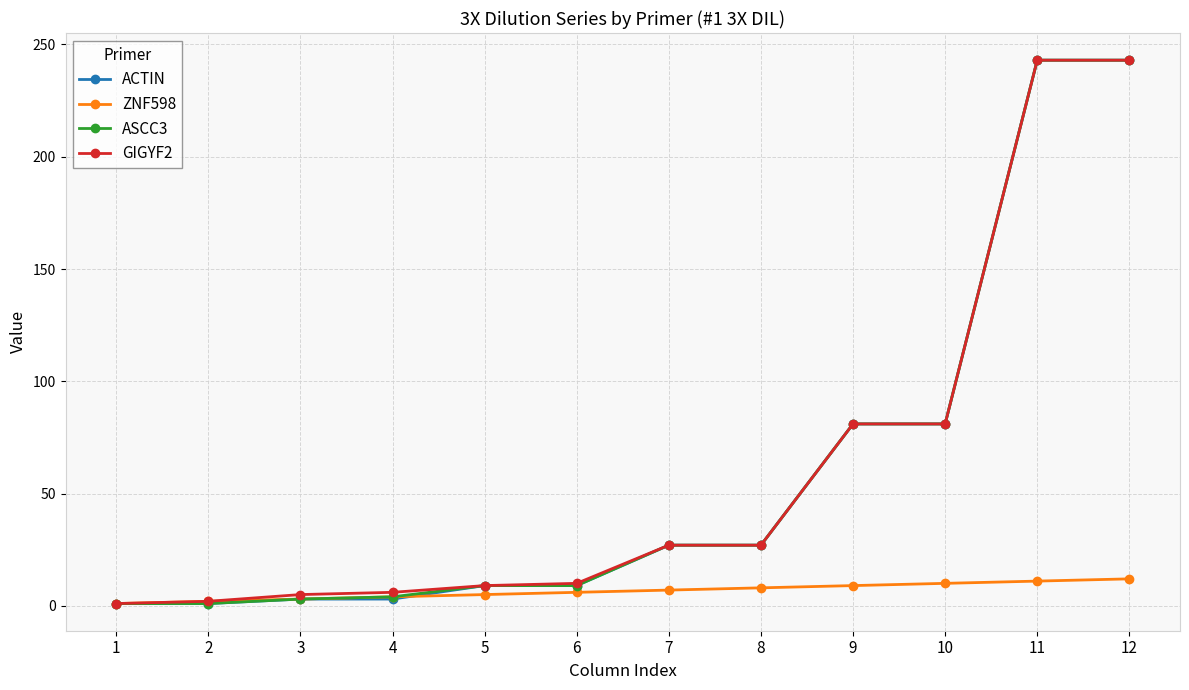

Is the value of ACTIN at 4 greater than the value of GIGYF2 at 11?

No